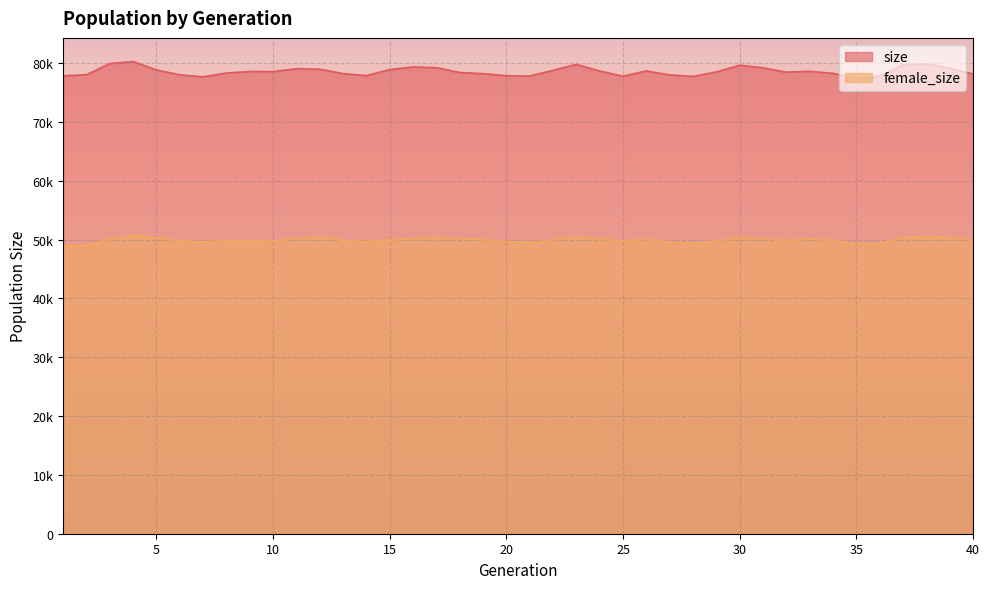

What are all the series names shown in the legend?

size, female_size